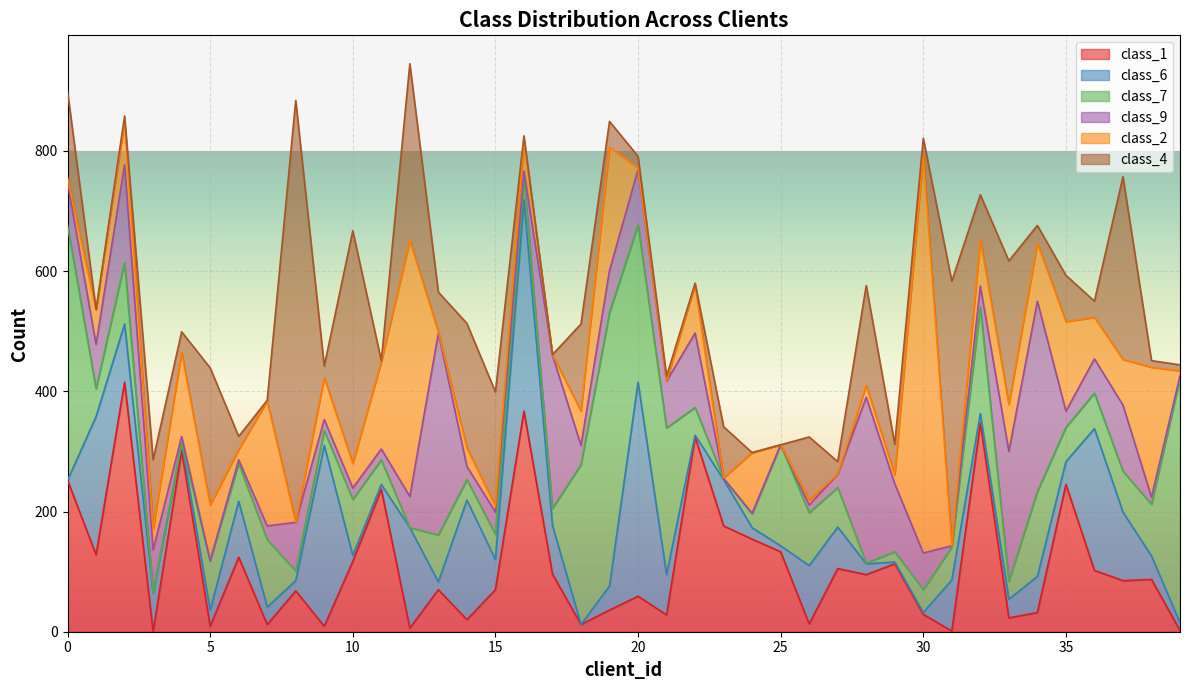

Between 0 and 32, which series saw the biggest shift?

class_7